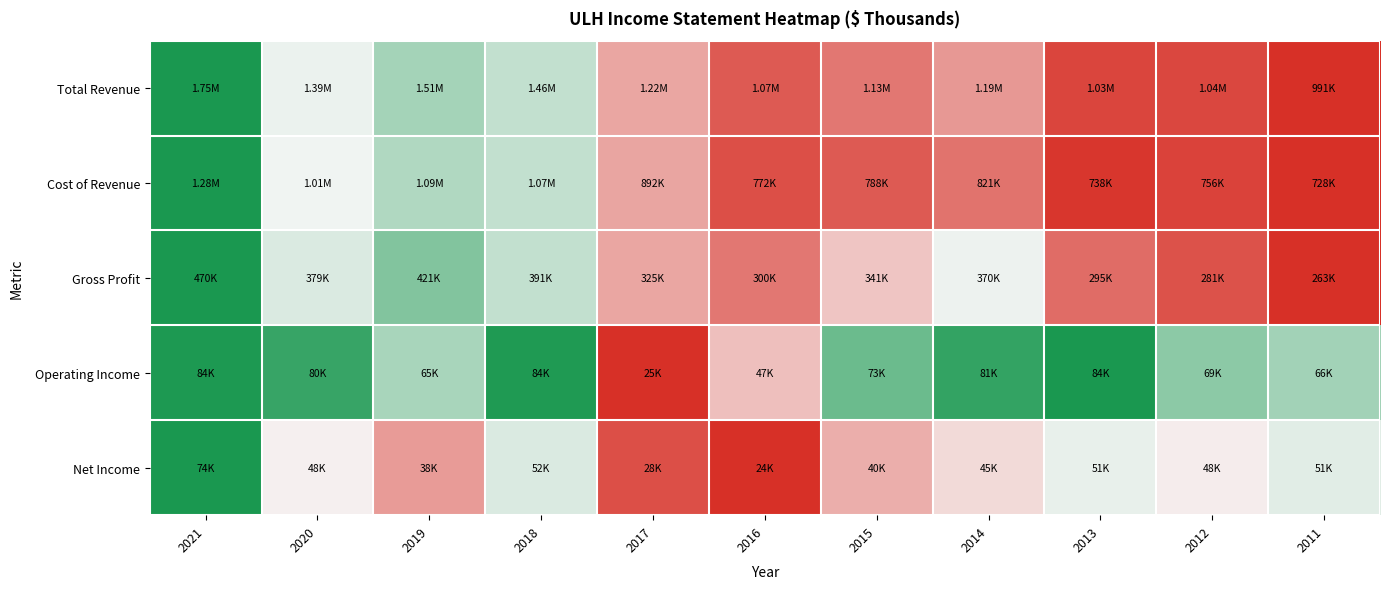

At how many categories does at least one series exceed 0?

11